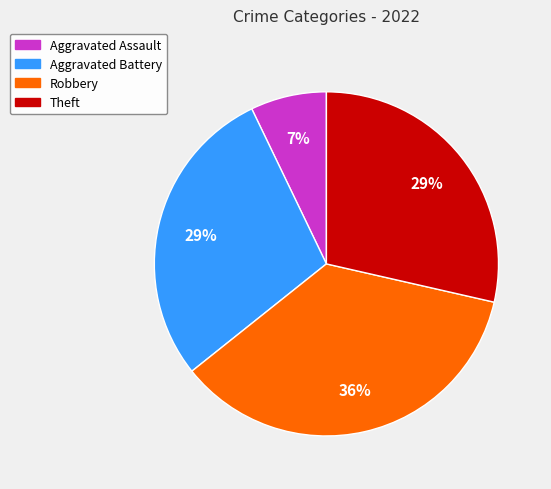

To the nearest percent, what is the average slice percentage?

25%